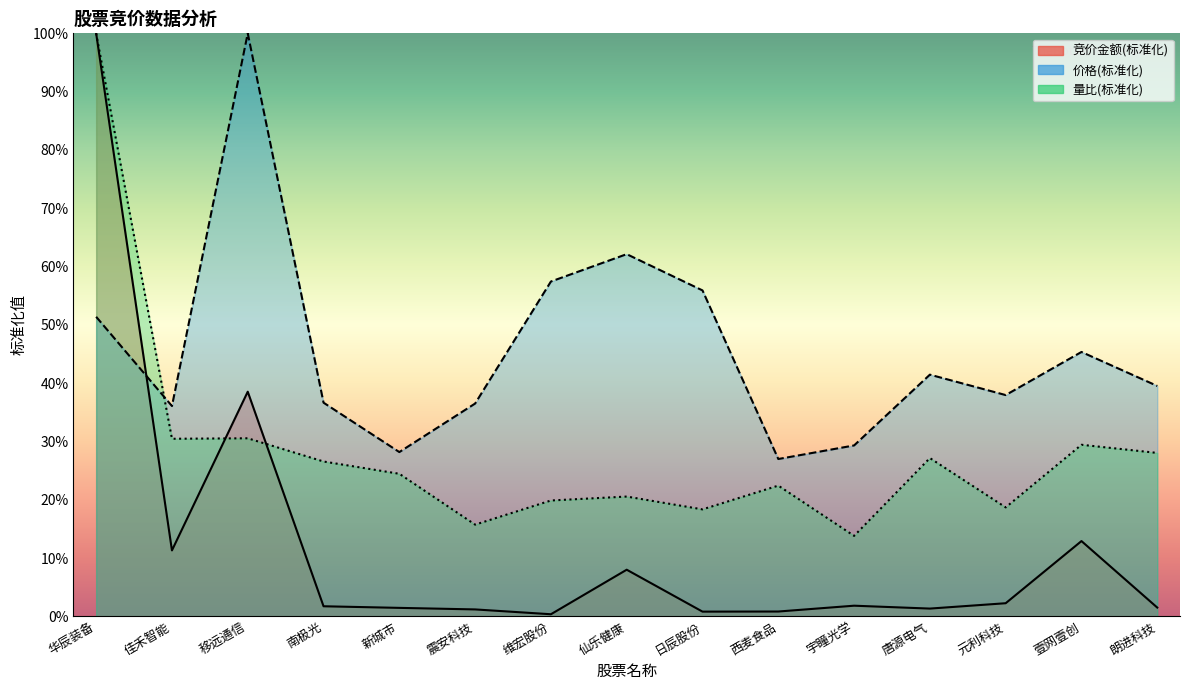

Reading left to right, list all the values displayed in this chart.

竞价金额: 华辰装备=100.0	佳禾智能=11.3	移远通信=38.5	南极光=1.7	新城市=1.4	震安科技=1.2	维宏股份=0.4	仙乐健康=8.0	日辰股份=0.8	西麦食品=0.8	宇瞳光学=1.8	唐源电气=1.3	元利科技=2.2	壹网壹创=12.9	朗进科技=1.5
价格: 华辰装备=51.4	佳禾智能=36.1	移远通信=100.0	南极光=36.6	新城市=28.2	震安科技=36.5	维宏股份=57.4	仙乐健康=62.1	日辰股份=55.9	西麦食品=27.0	宇瞳光学=29.3	唐源电气=41.5	元利科技=38.0	壹网壹创=45.3	朗进科技=39.5
量比: 华辰装备=100.0	佳禾智能=30.5	移远通信=30.5	南极光=26.6	新城市=24.5	震安科技=15.7	维宏股份=19.9	仙乐健康=20.5	日辰股份=18.3	西麦食品=22.4	宇瞳光学=13.8	唐源电气=27.1	元利科技=18.7	壹网壹创=29.4	朗进科技=28.0